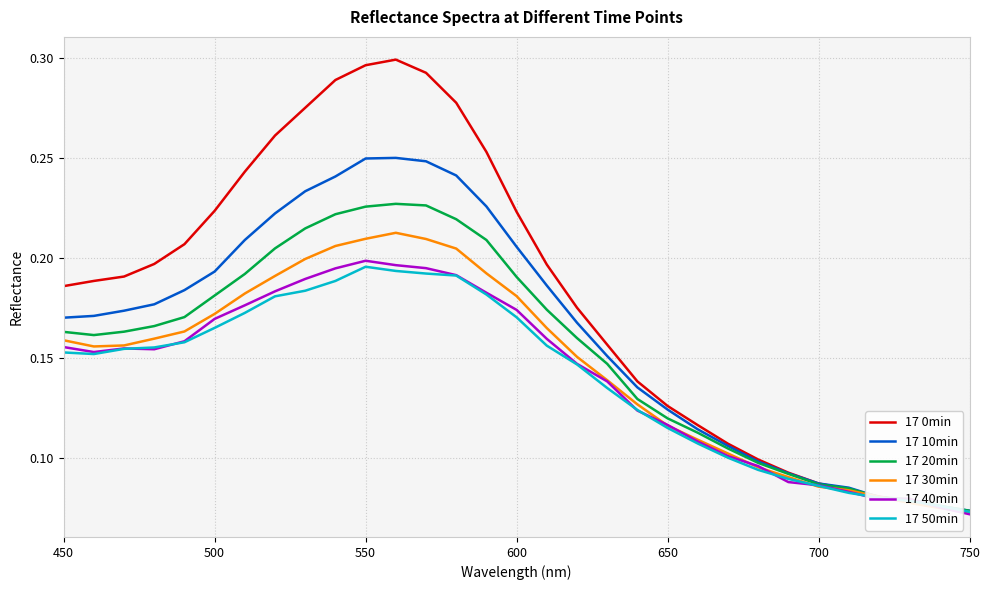

What is the sum of all 17 10min values?

5.0